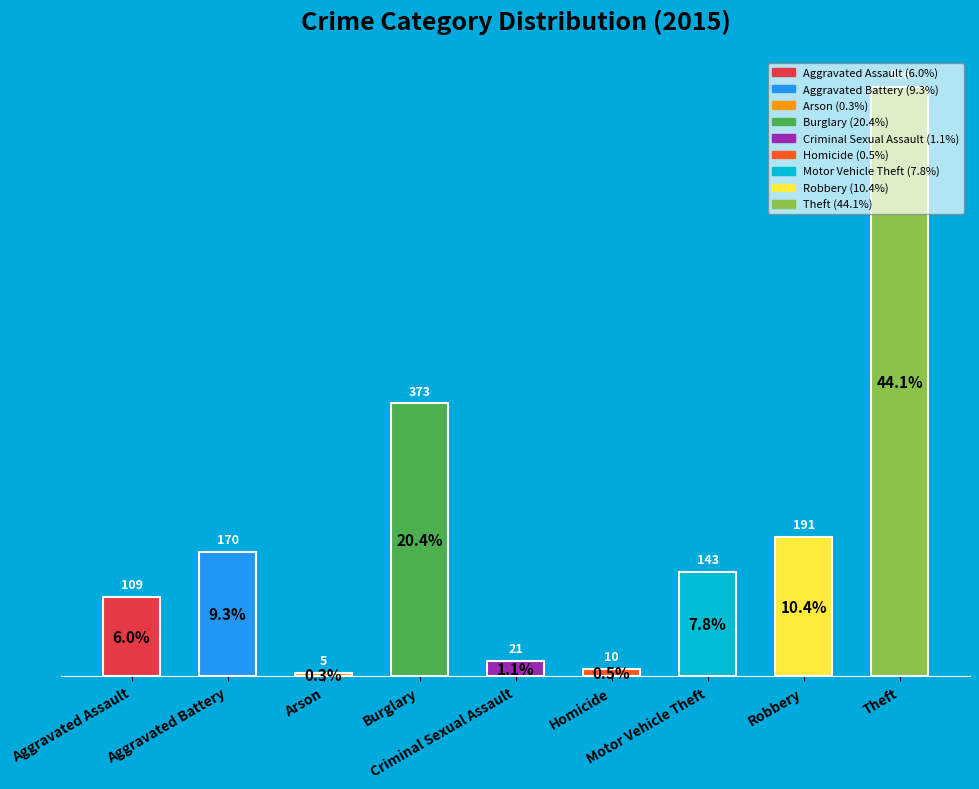

How many data points are less than 143?

4